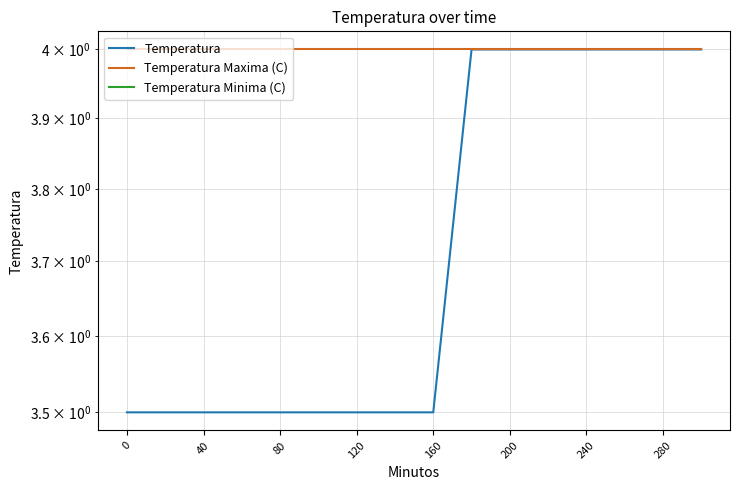

Does the chart have visible grid lines?

Yes